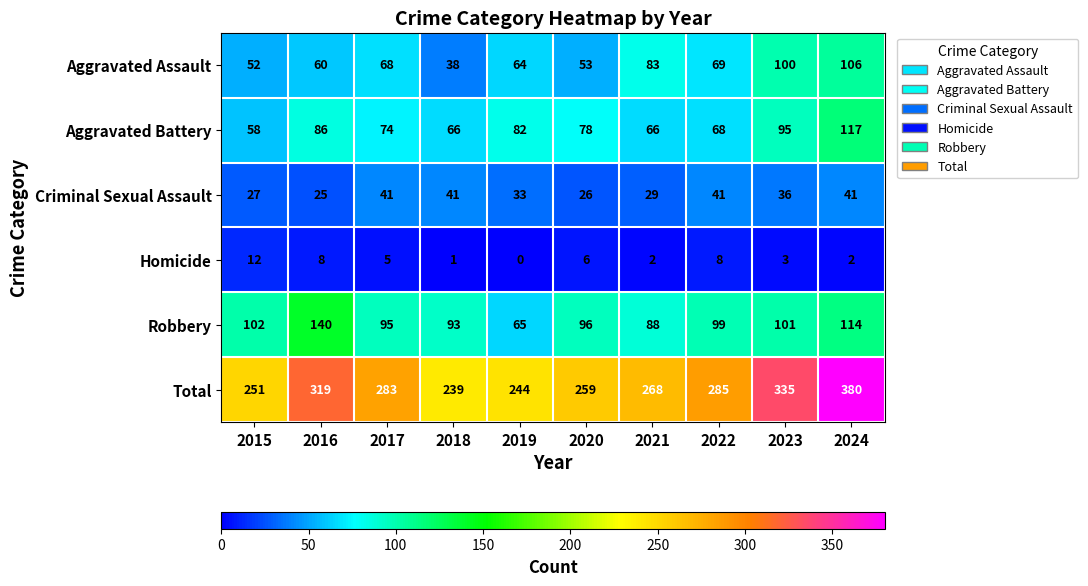

At which category does the chart reach its minimum across all series?

2019